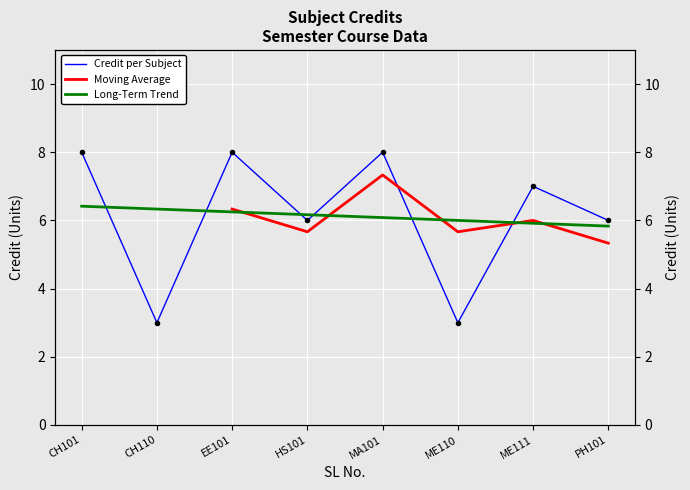

Where is the first local maximum?

EE101